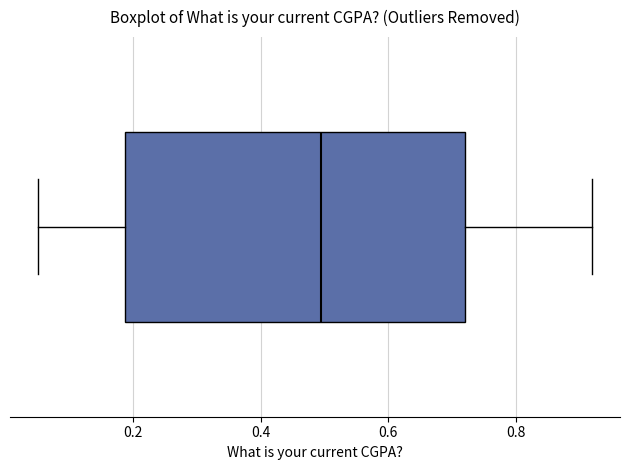

Transcribe this box plot: give where the median line is, the range the box spans, and where the two whiskers end, as read against the x-axis. The values are not printed on the chart, so give them approximately, as read against the axis.

median 0.50, box 0.18 to 0.72, whiskers 0.06 to 0.92